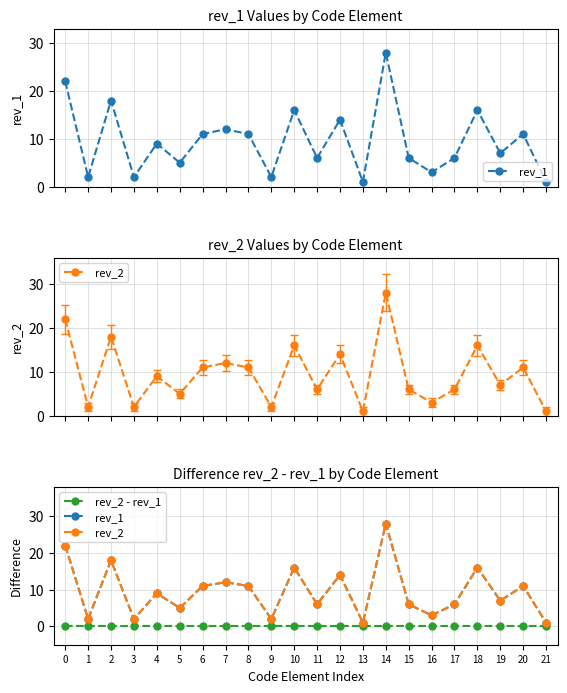

What is the difference between the highest and lowest values at 7?

12